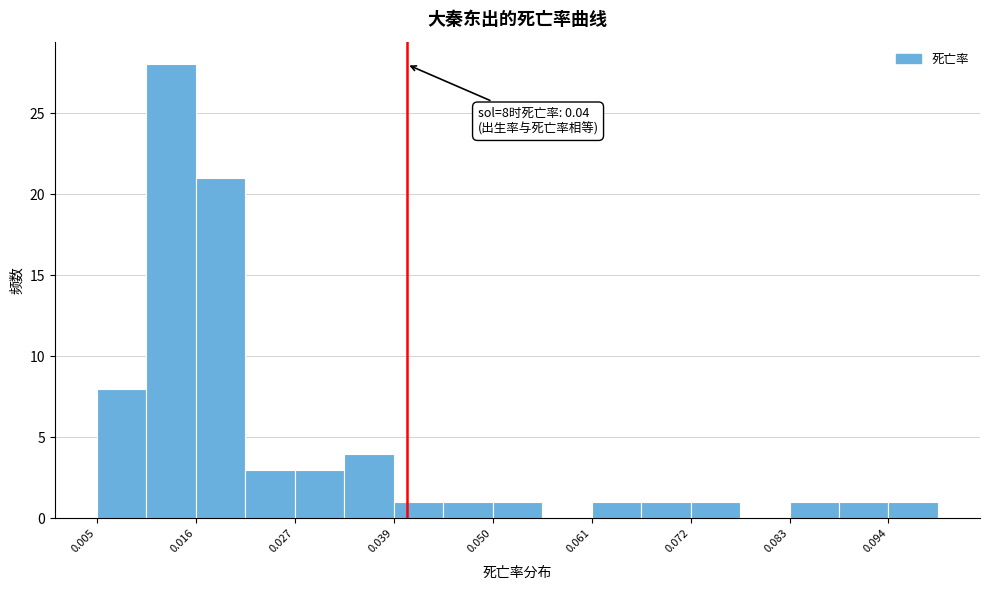

Around what value on the x-axis is the tallest bar? Give the approximate position of its centre, as read against the axis.

0.014